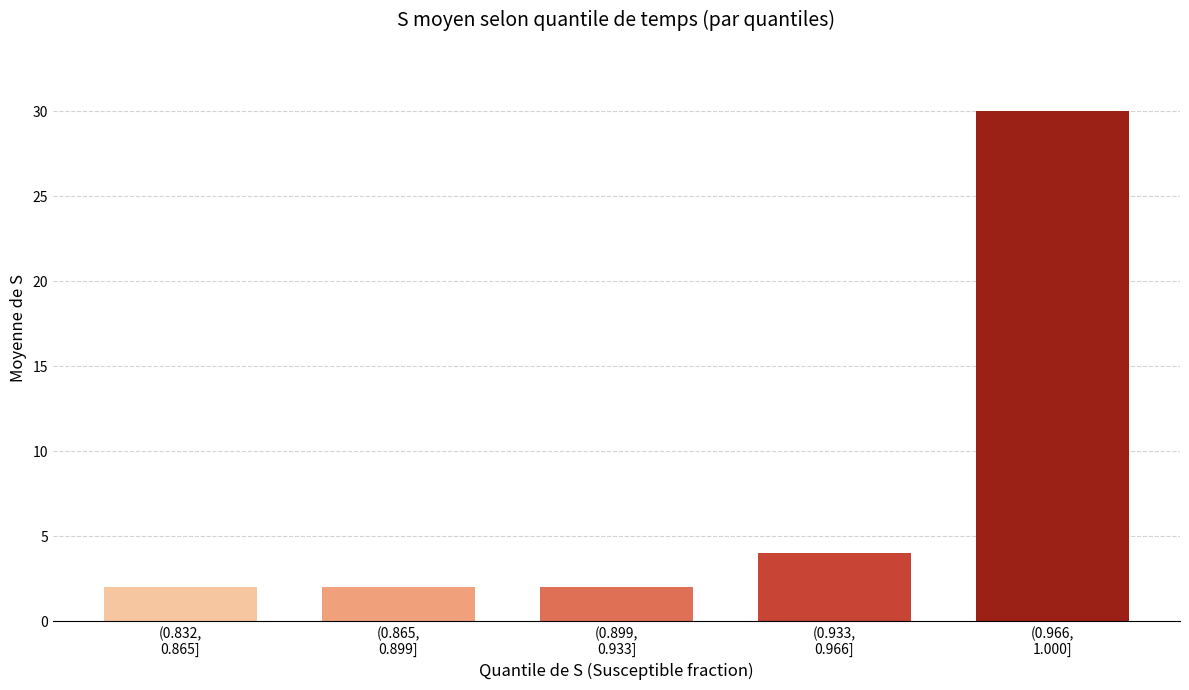

Reading right to left, extract all data points from this chart.

30	4	2	2	2